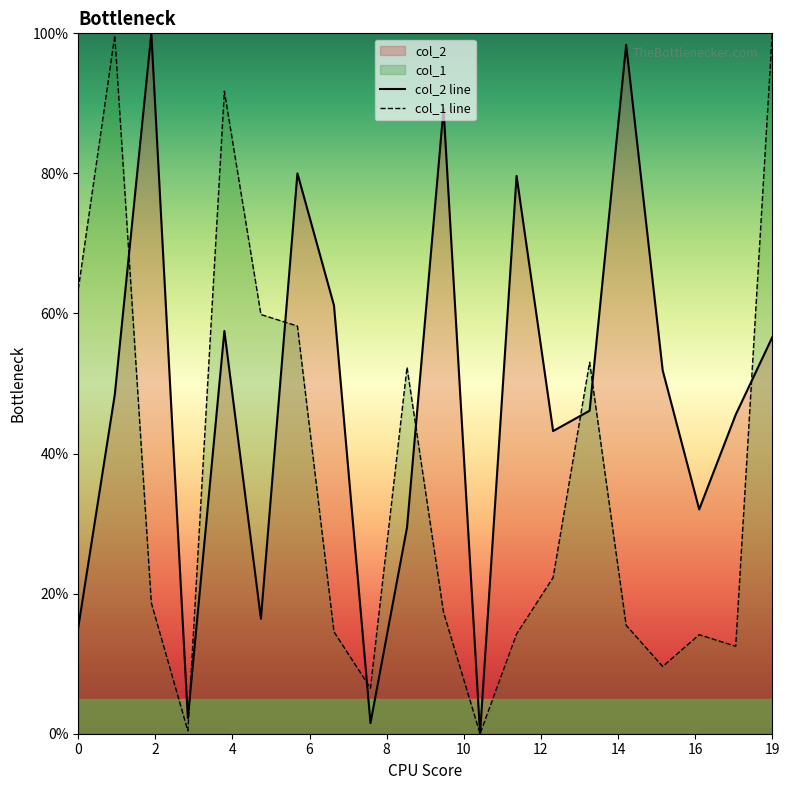

What is the maximum value shown in the chart?

100.0